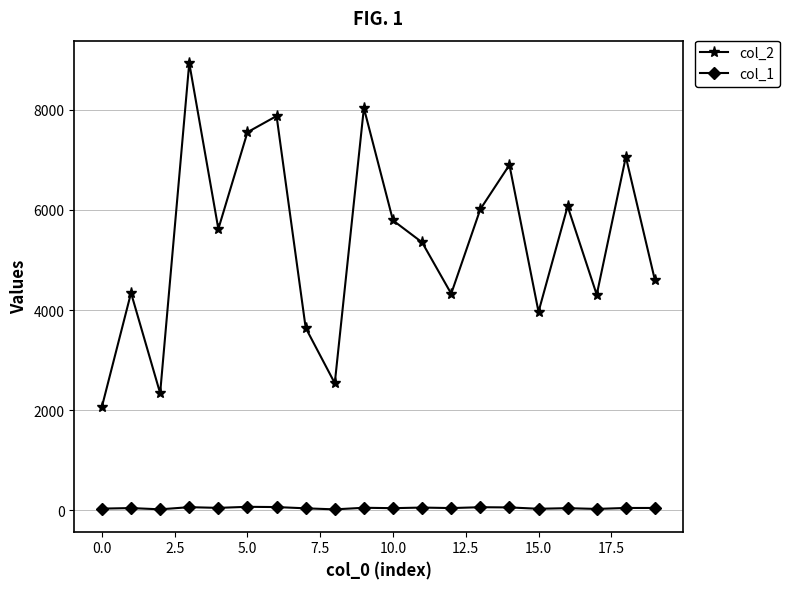

List the series in order of their peak value, highest first.

col_2, col_1